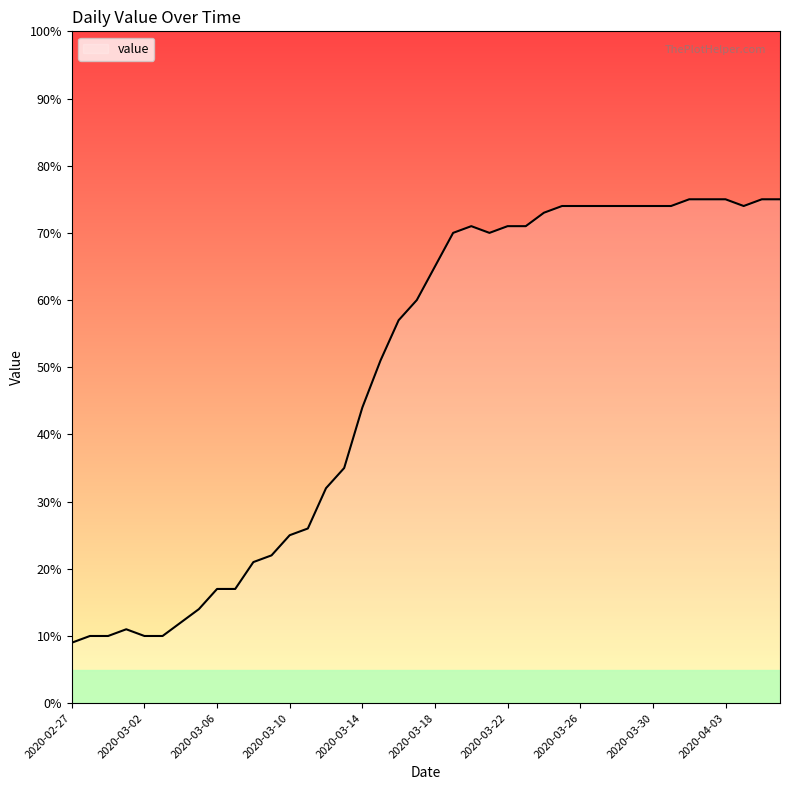

What is the difference between the maximum and minimum values?

66